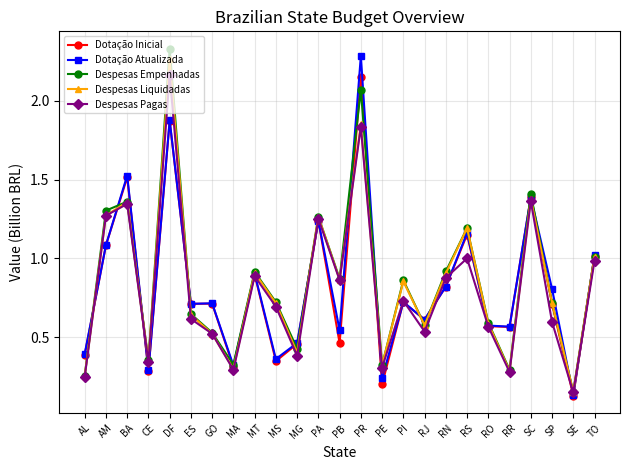

True or false: Dotação Inicial and Despesas Empenhadas intersect in this chart.

True